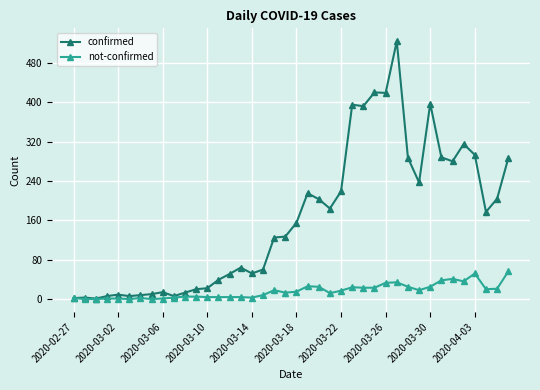

At how many categories does at least one series exceed 373?

6